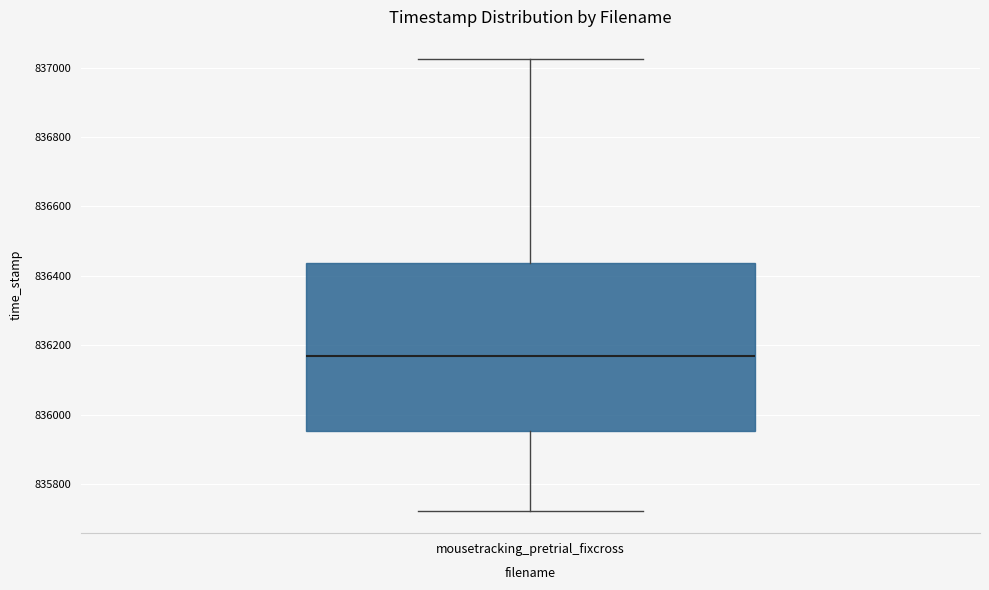

Transcribe this box plot: give where the median line is, the range the box spans, and where the two whiskers end, as read against the y-axis. The values are not printed on the chart, so give them approximately, as read against the axis.

median 836160, box 835960 to 836440, whiskers 835720 to 837020